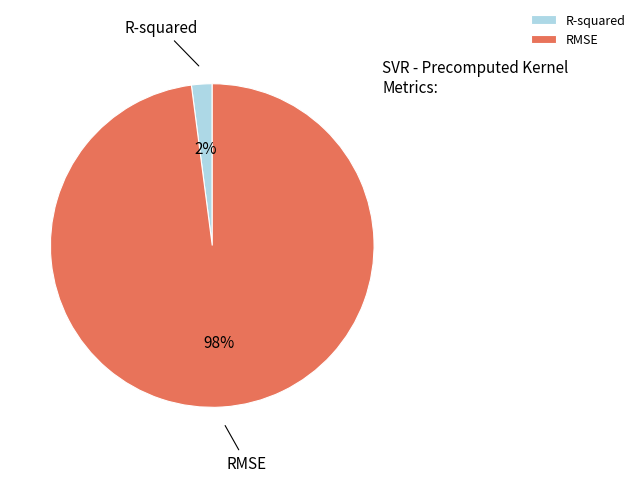

Count the number of slices in the pie.

2